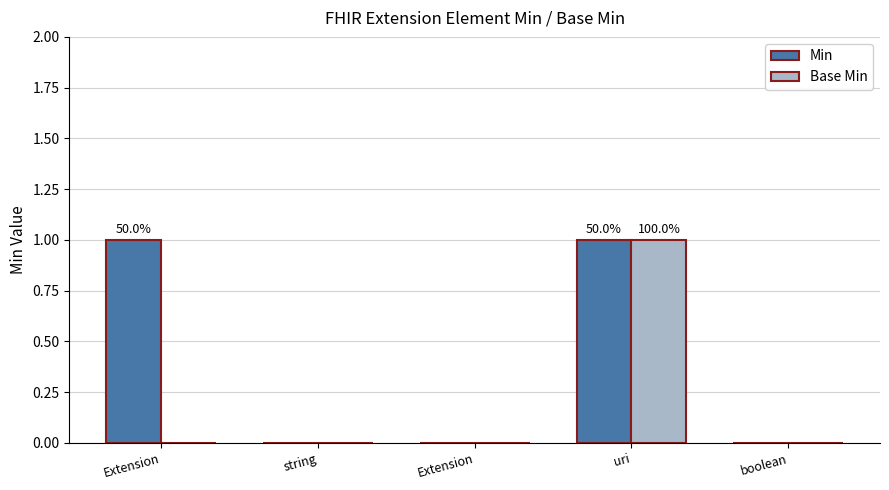

The Base Min series shows 0 at Extension. True or false?

False